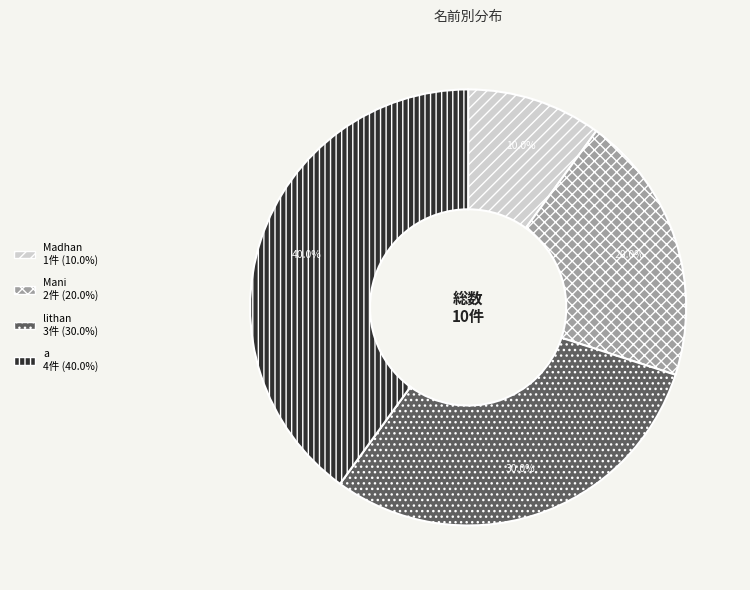

To the nearest percent, what portion does Madhan represent?

10%